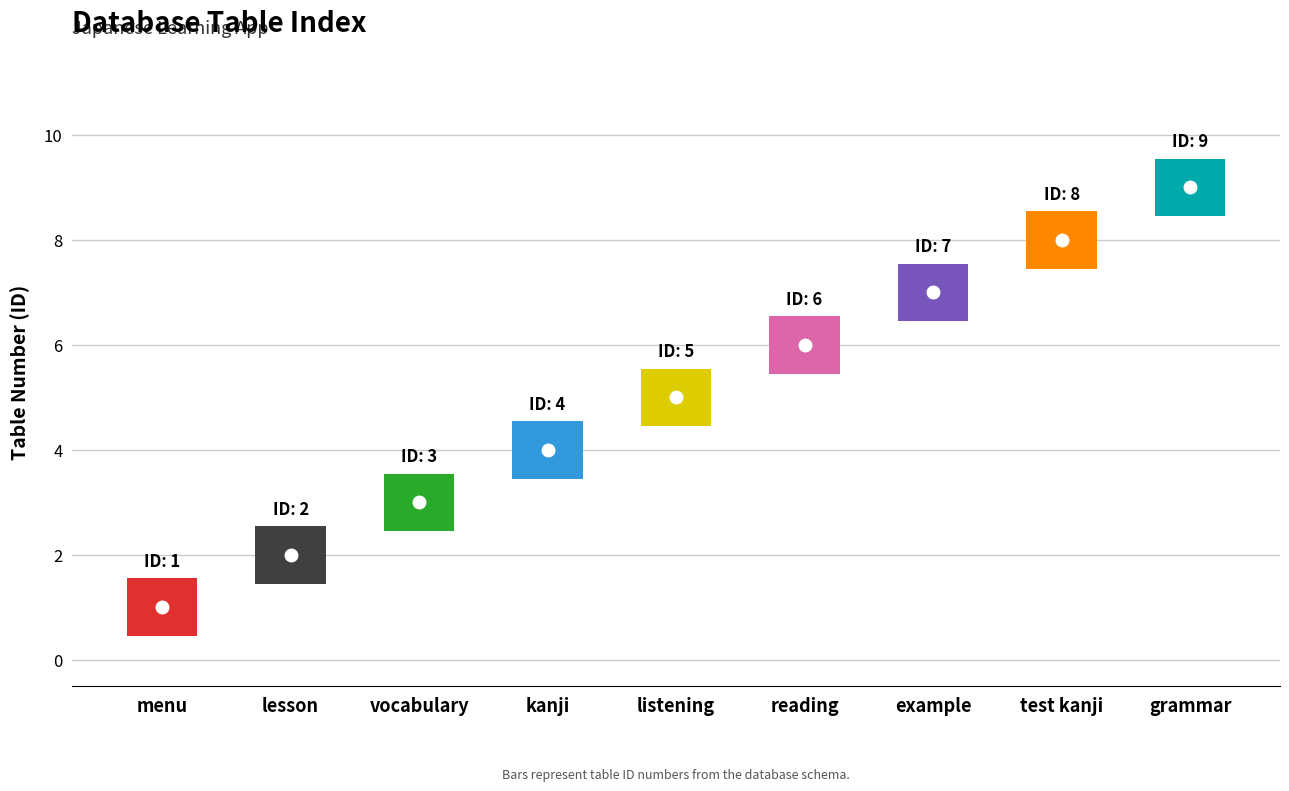

What is the value of the 2nd point from the left?

2